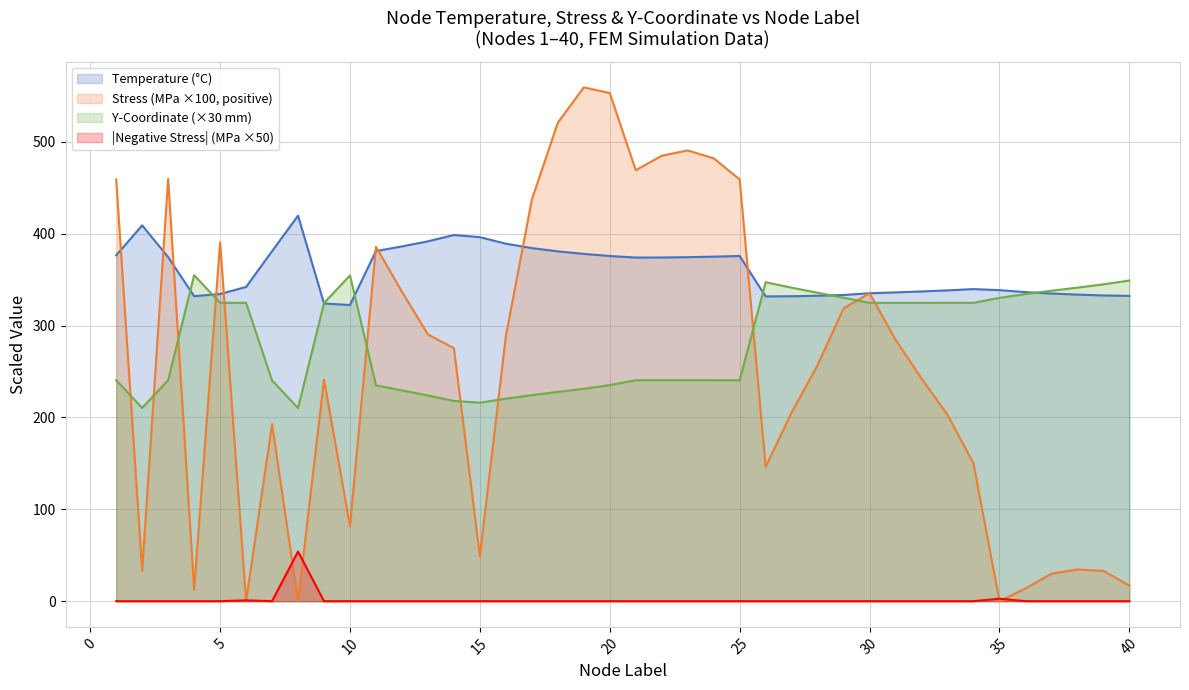

How many positive values does the Stress_MPa series have?

37